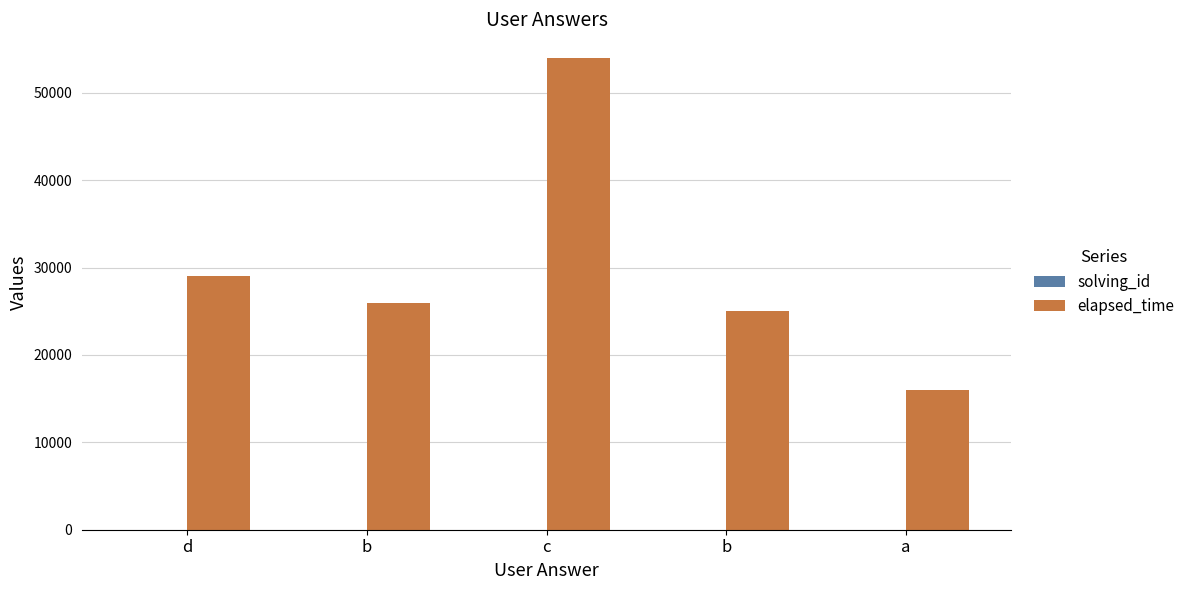

Is the value of solving_id at d greater than the value of elapsed_time at c?

No